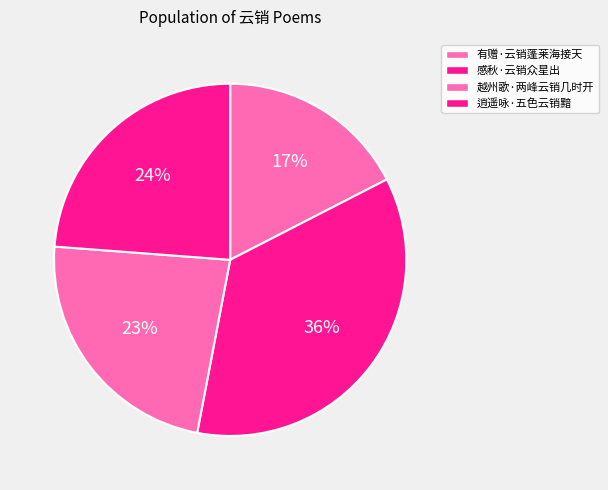

To the nearest percent, what is the difference between the 有赠·云销蓬莱海接天 and 逍遥咏·五色云销黯 slice percentages?

6%